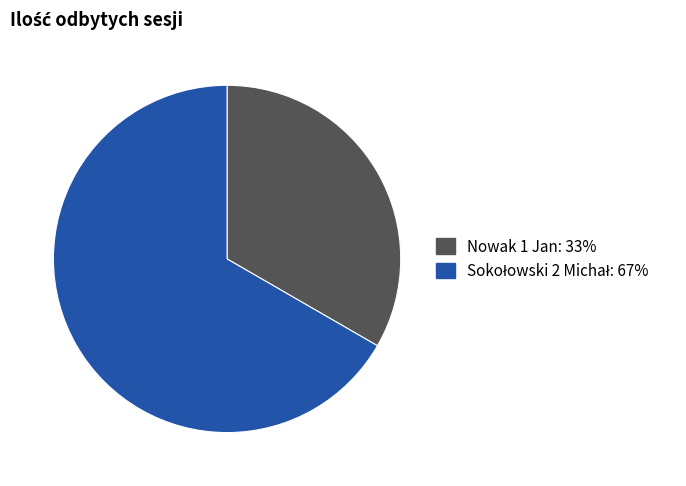

Is there a majority slice in this chart?

Yes